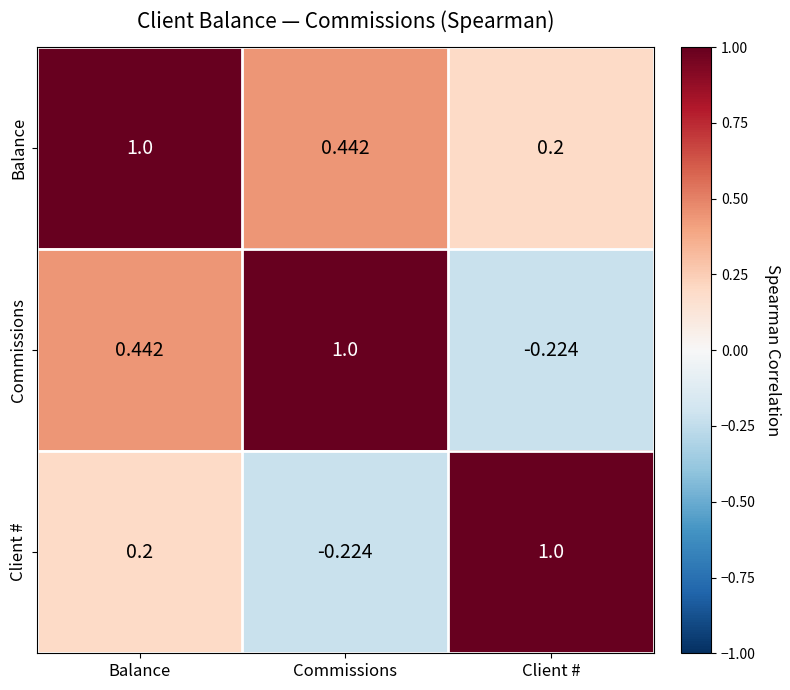

Where does the Commissions series first go above 0?

Balance